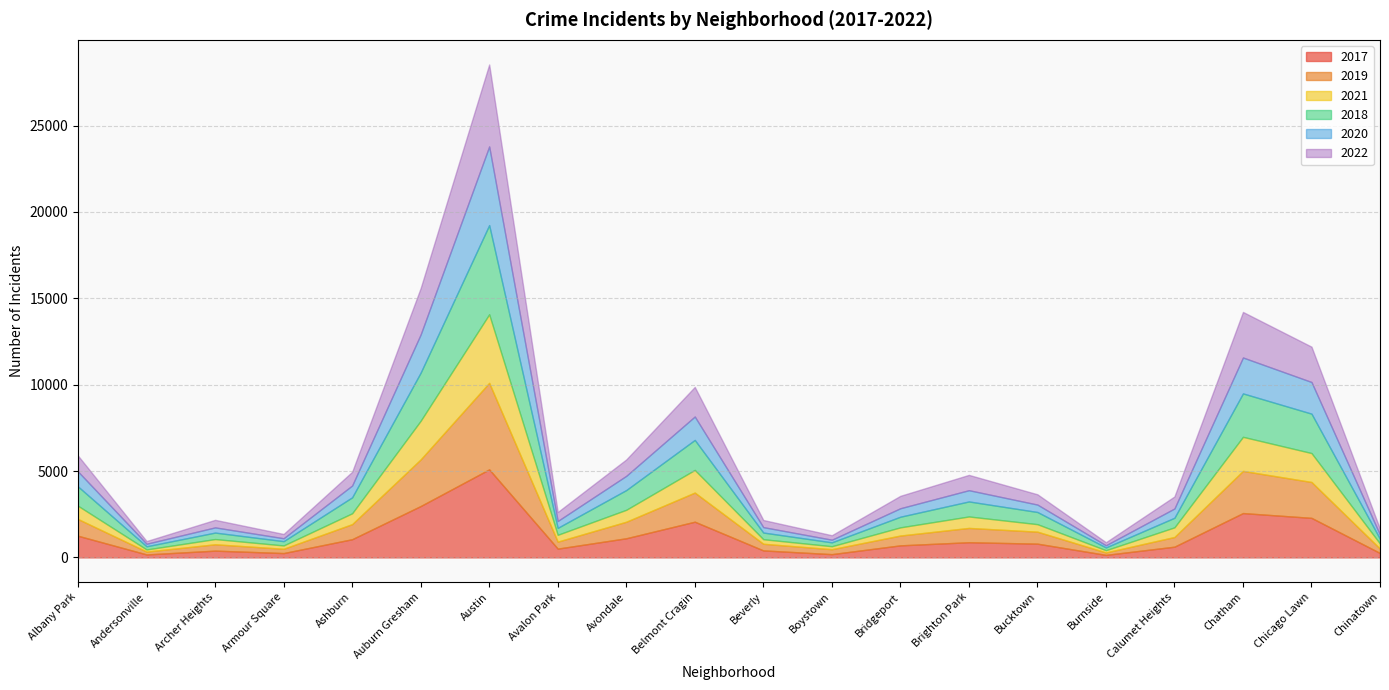

The 2019 series shows 561 at Calumet Heights. True or false?

True